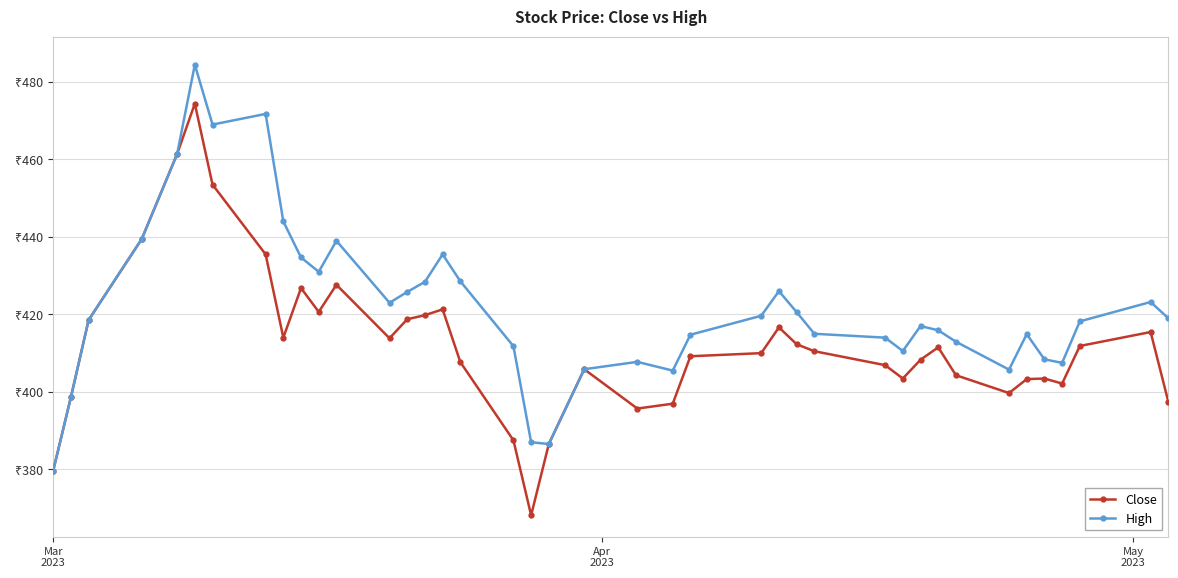

What are all the series names shown in the legend?

Close, High